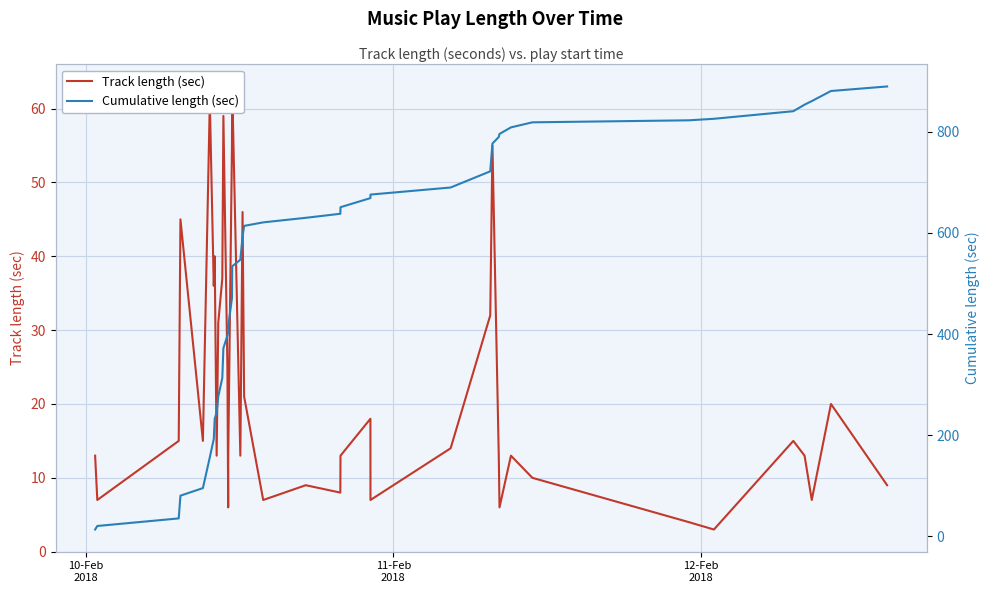

What are all the series names shown in the legend?

Track length (sec), Cumulative length (sec)